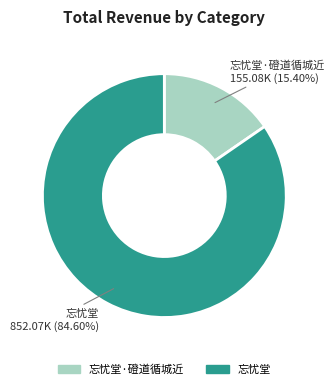

Is there any slice that represents more than half of the pie?

Yes